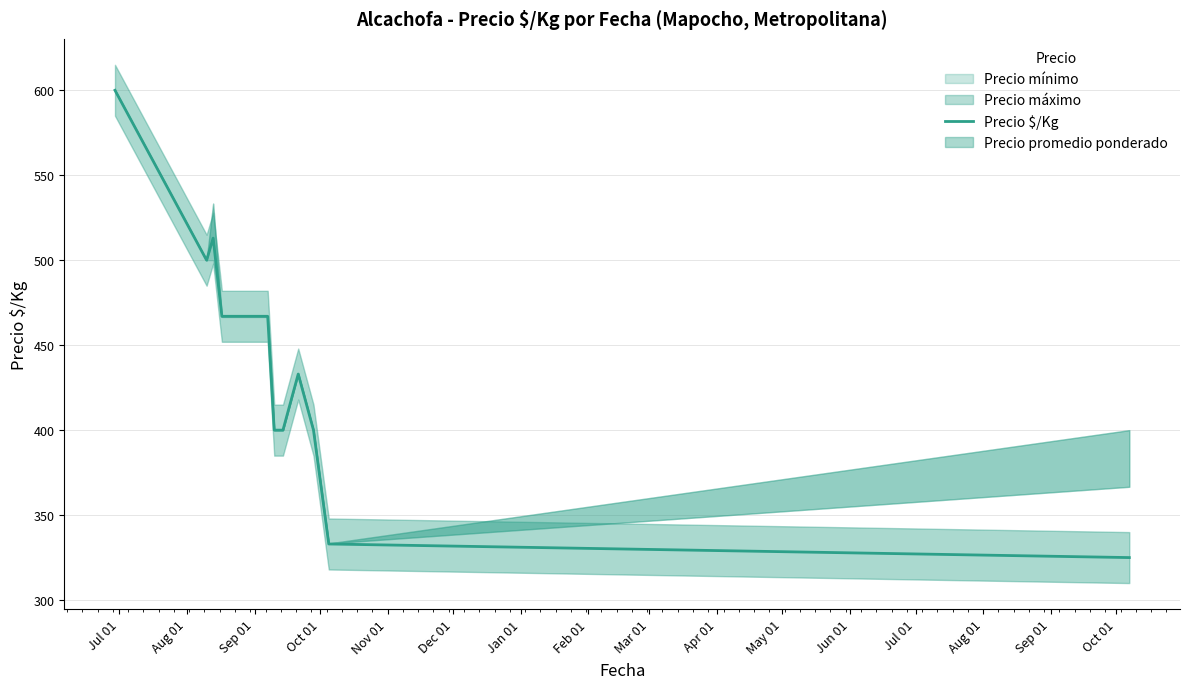

What is the highest value of the Precio $/Kg series?

600